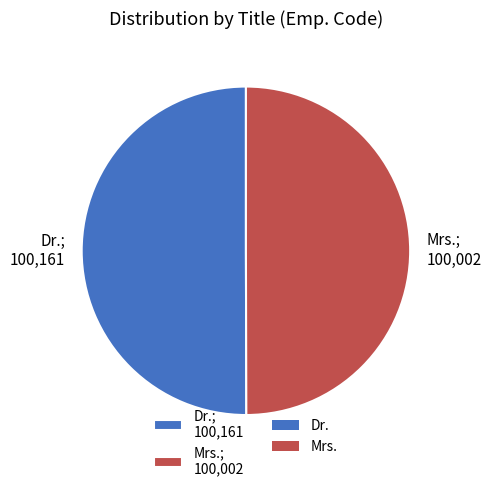

Approximately how many times larger is the value at Dr.; 100,161 compared to Mrs.; 100,002?

1.0